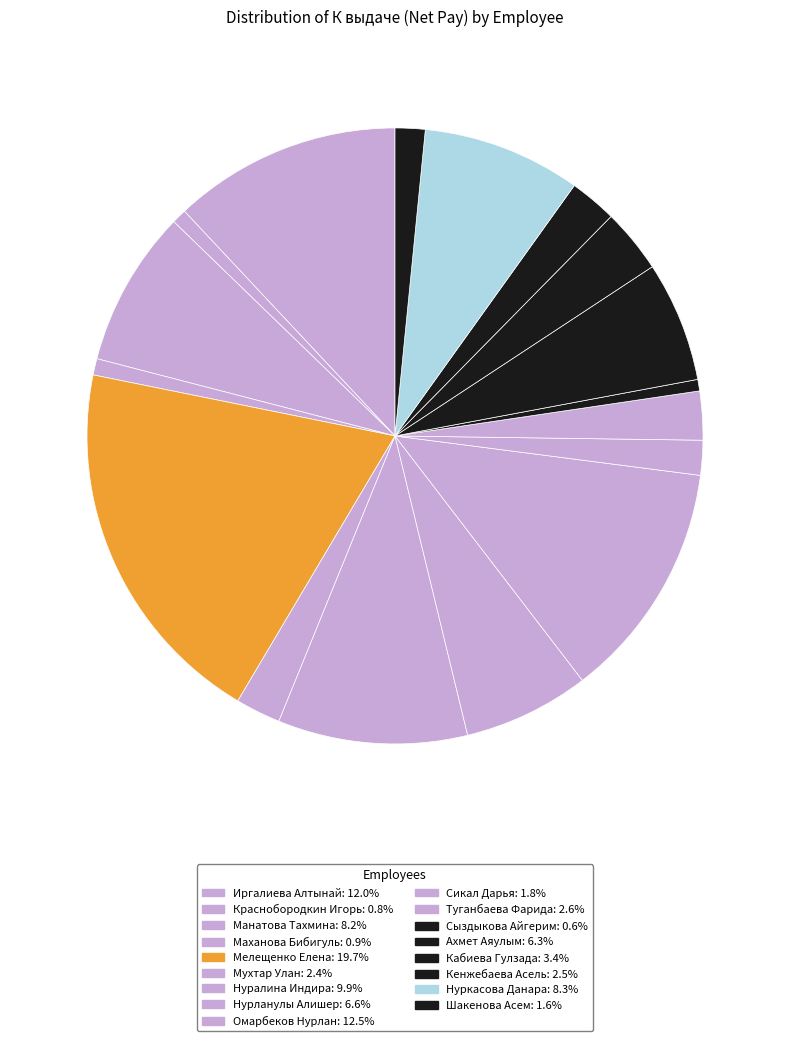

Count the number of slices in the pie.

17